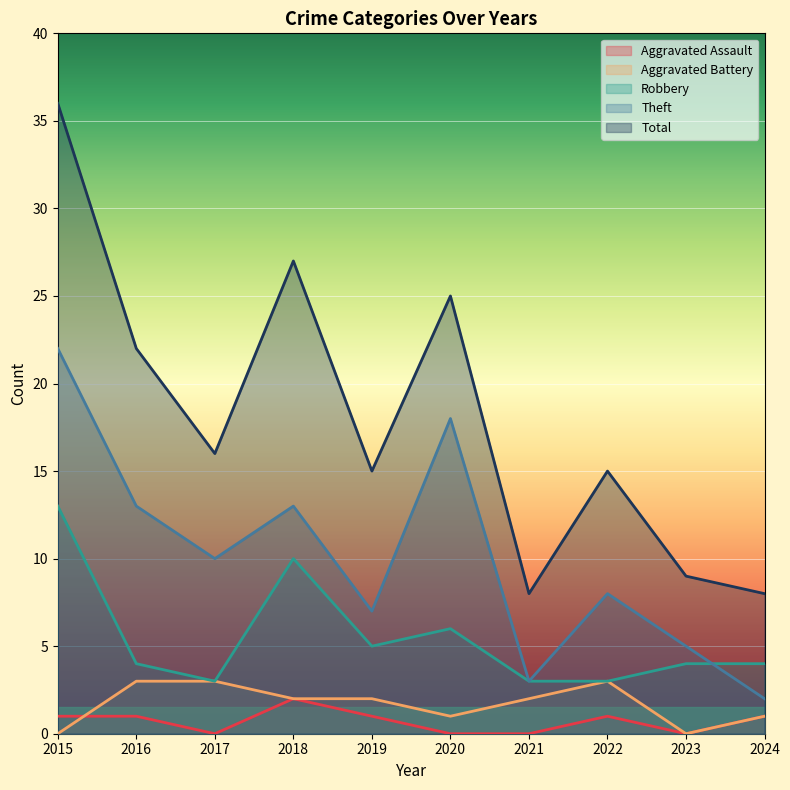

True or false: Total and Aggravated Assault intersect in this chart.

False